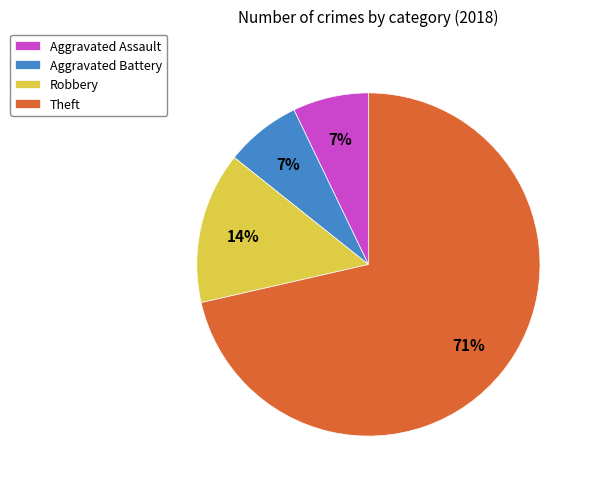

What percentage is the Robbery slice, to the nearest percent?

14%